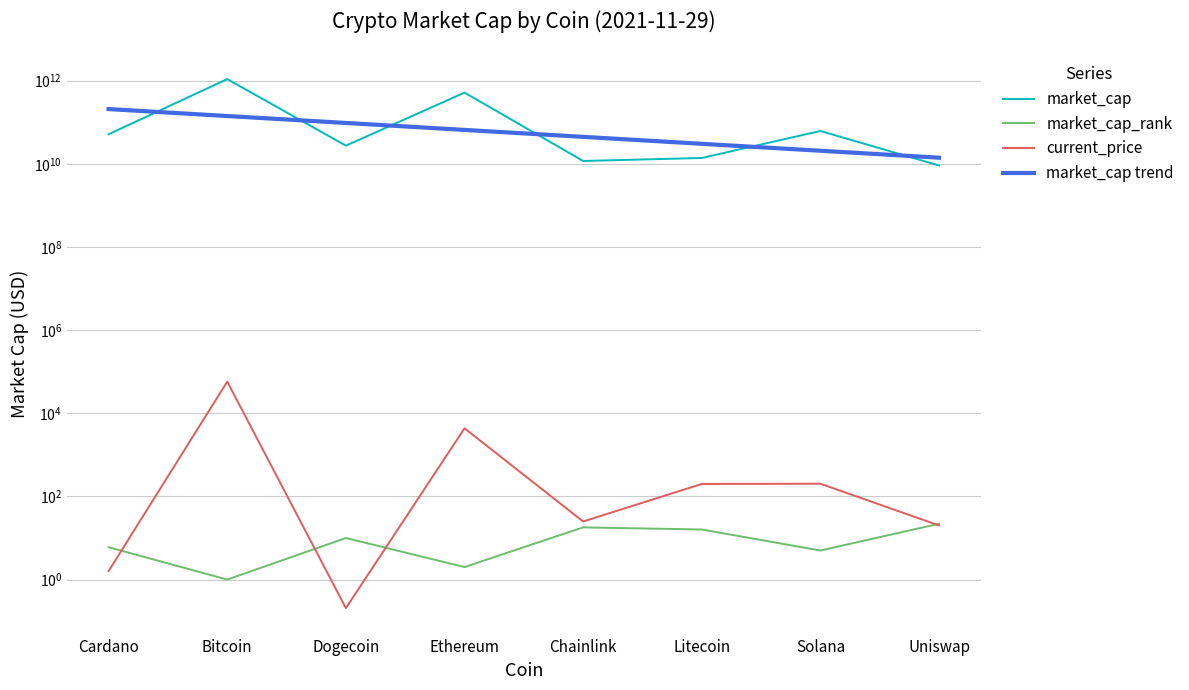

True or false: market_cap and current_price cross at least once.

False